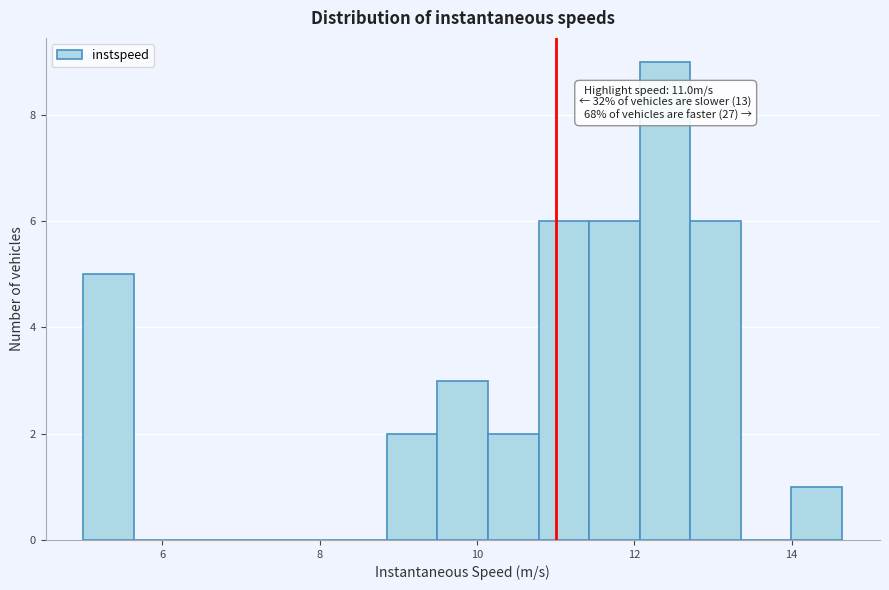

Read against the x-axis, roughly where is the centre of the tallest bar?

12.4